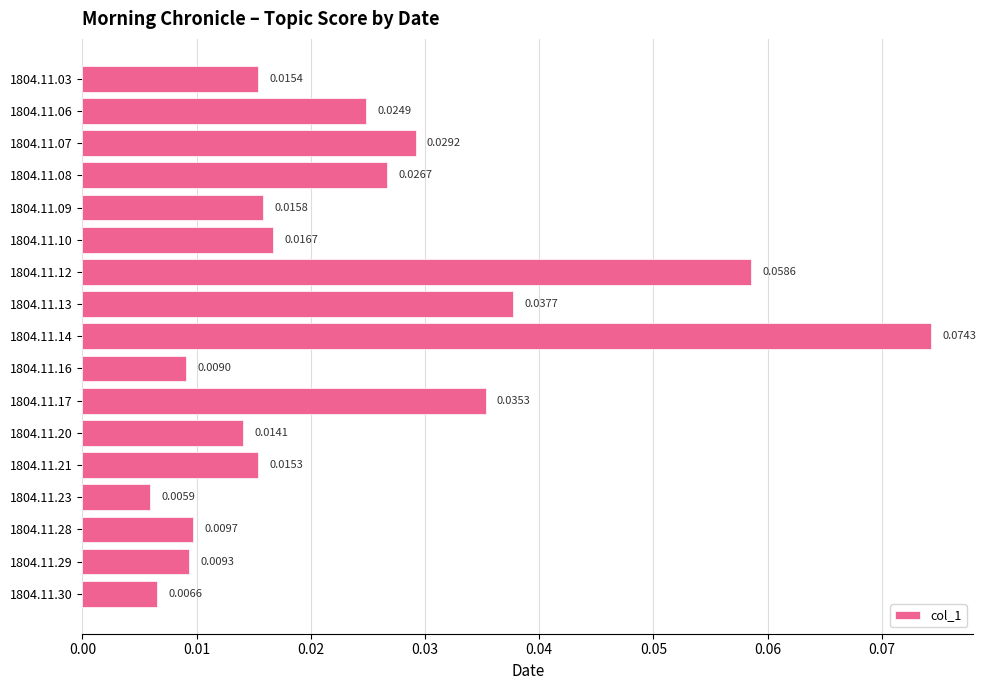

Between 1804.11.13 and 1804.11.09, which is larger?

1804.11.13